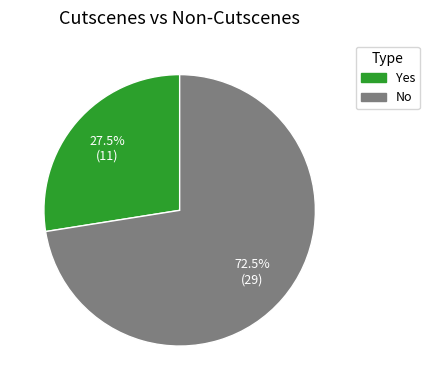

Is the sum of Yes and No greater than half?

Yes